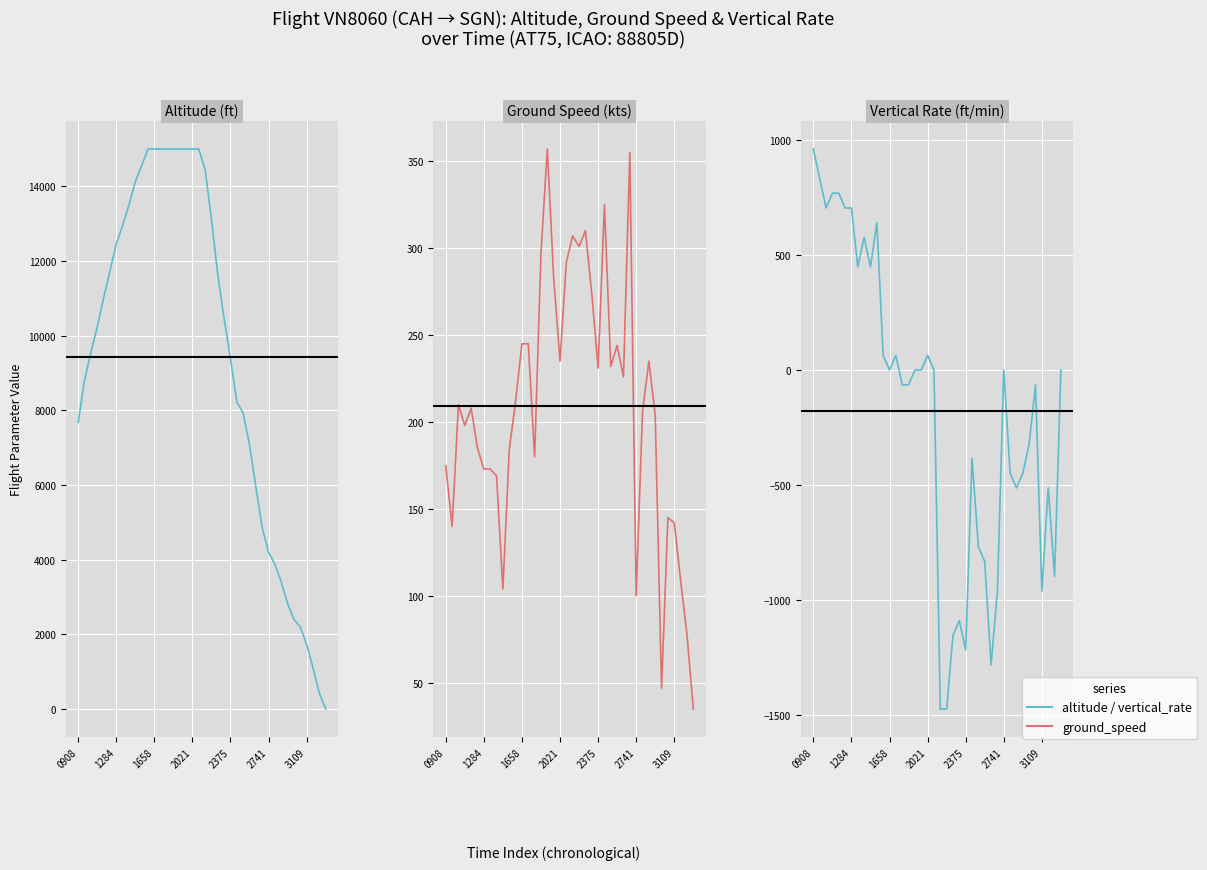

How many interior local peaks does the vertical_rate series have?

9